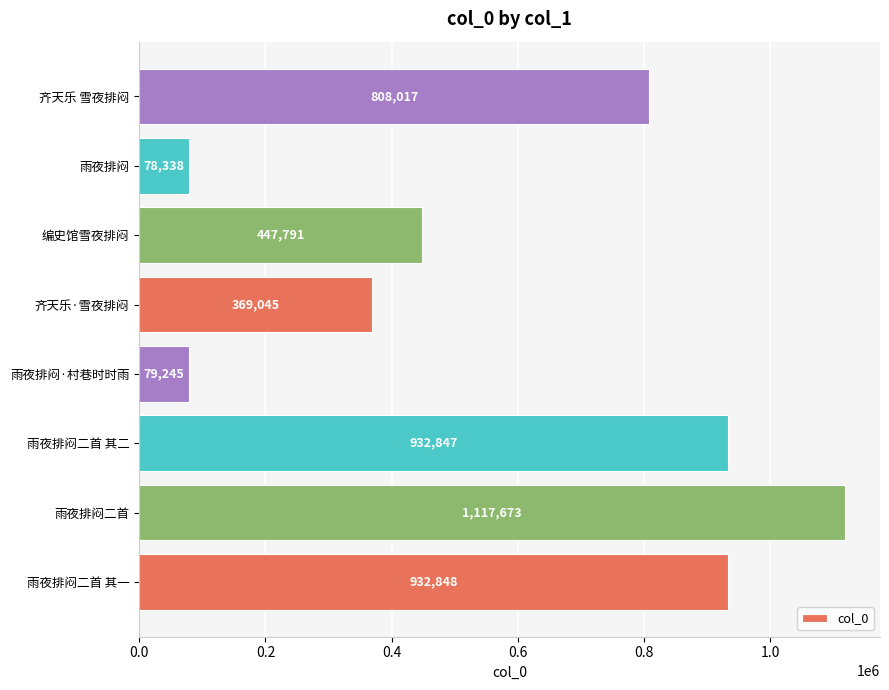

What is the average value?

595726